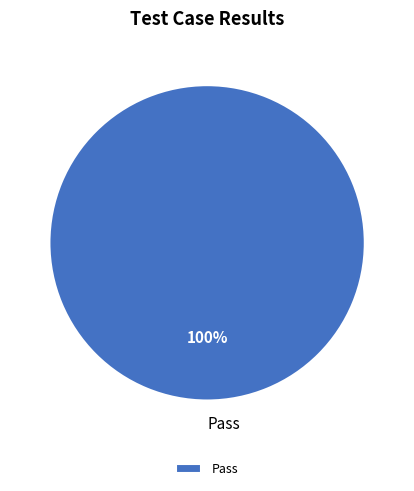

Is it true that Pass is 88% of the pie?

False